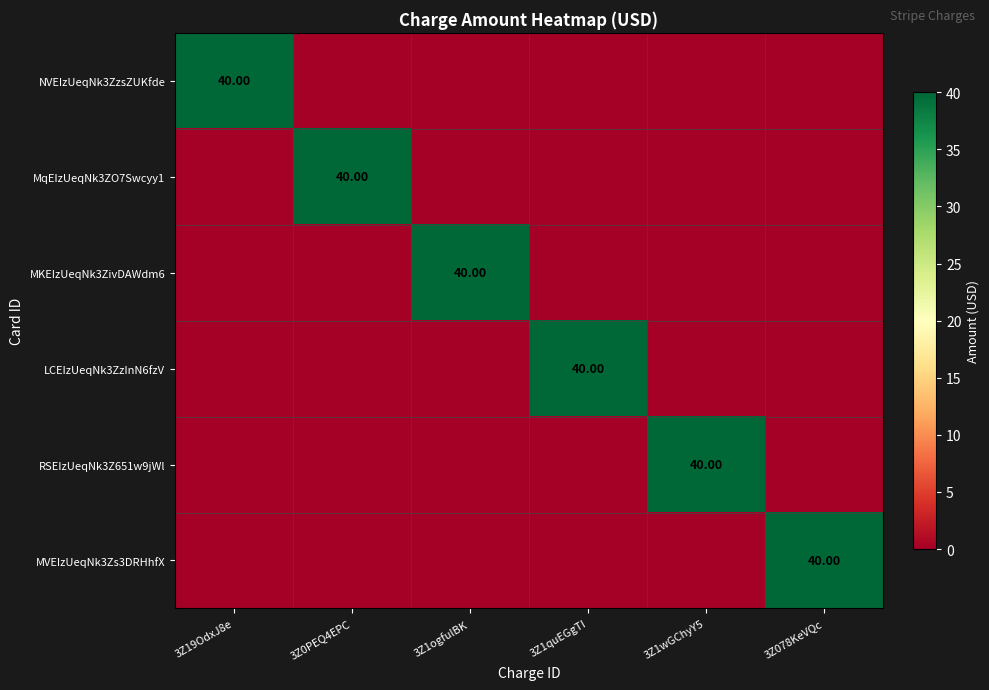

At which label is LCEIzUeqNk3ZzInN6fzV closest to 20?

3Z19OdxJ8e